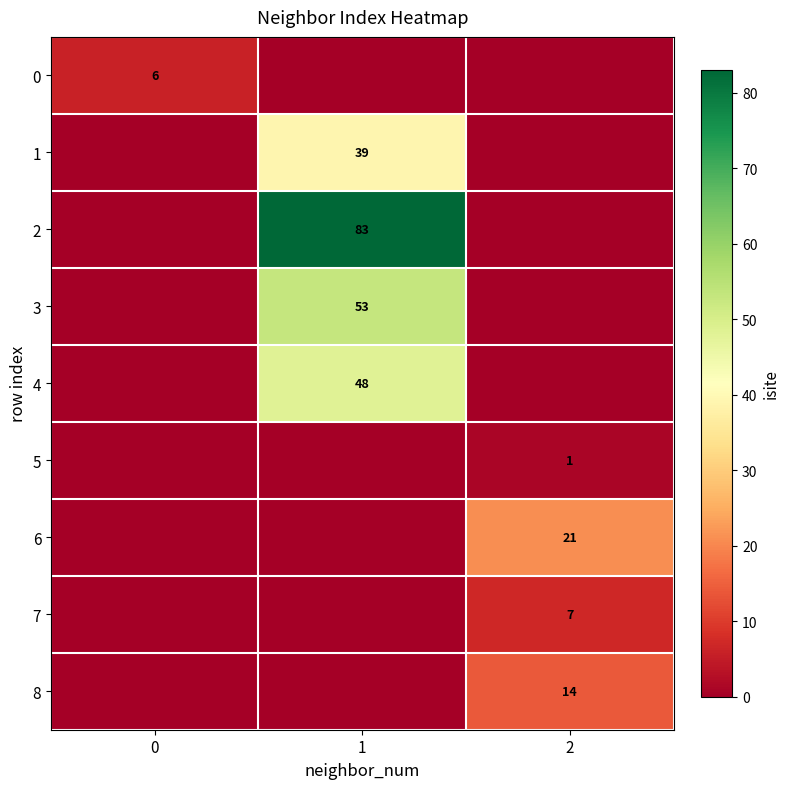

At how many categories does at least one series exceed 44?

1